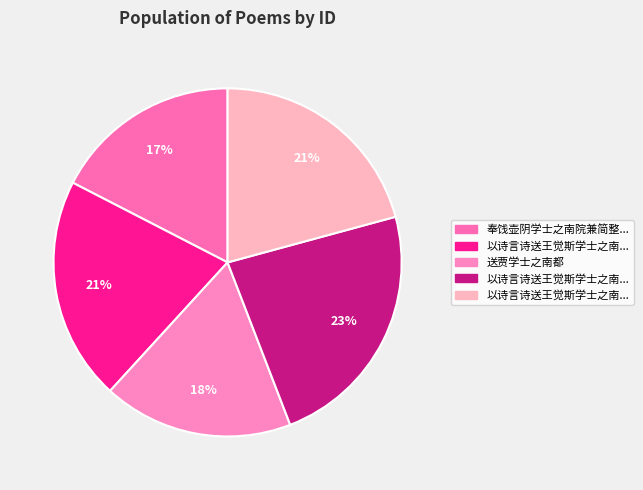

Count the number of slices in the pie.

5